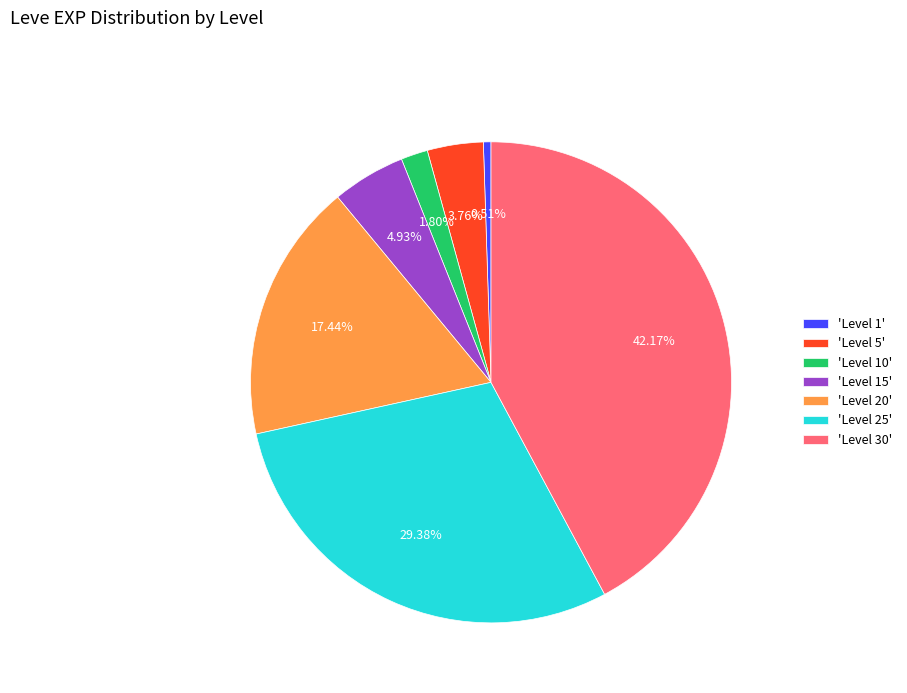

Rank the categories by value from lowest to highest.

'Level 1', 'Level 10', 'Level 5', 'Level 15', 'Level 20', 'Level 25', 'Level 30'